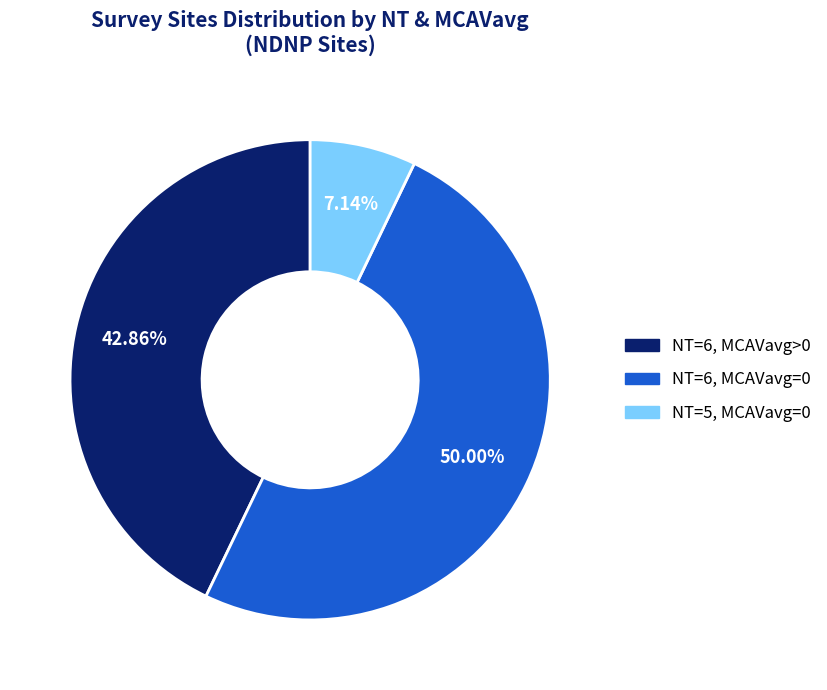

How many segments does this pie chart have?

3